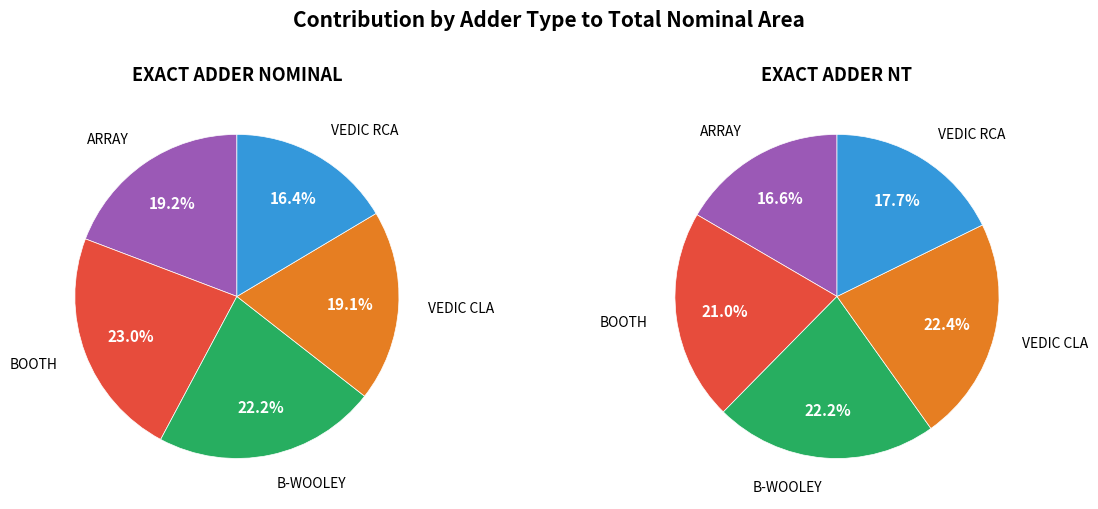

Count the number of slices in the pie.

5